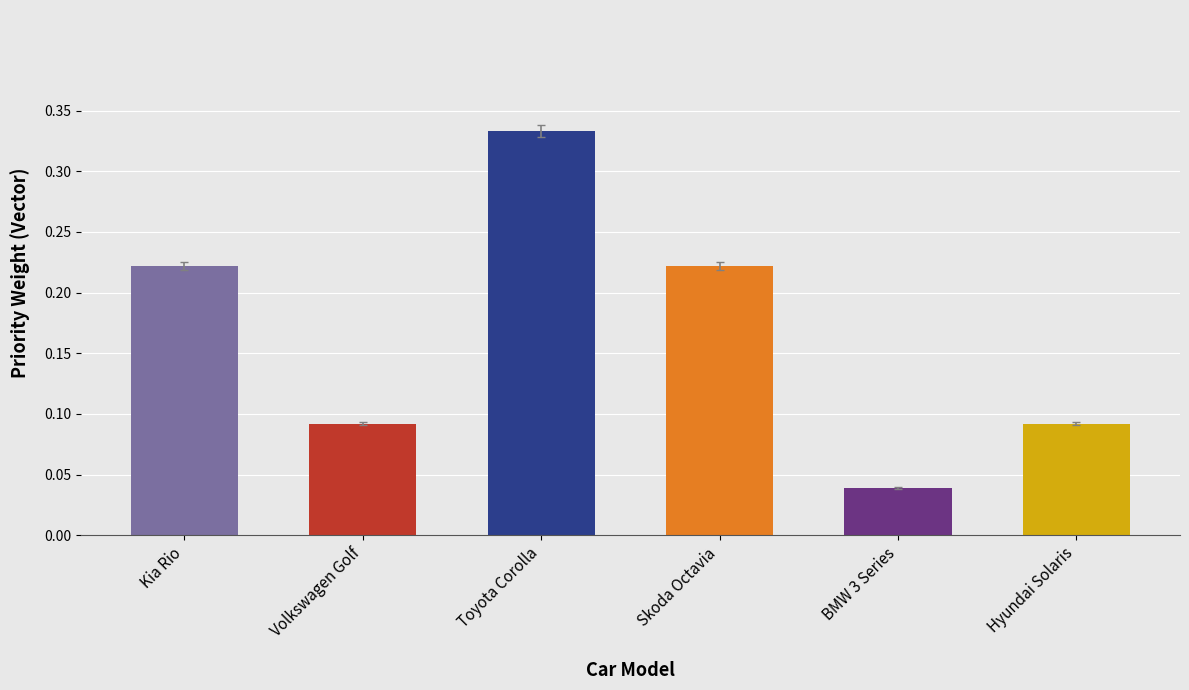

The value at Toyota Corolla is 0.6. True or false?

False